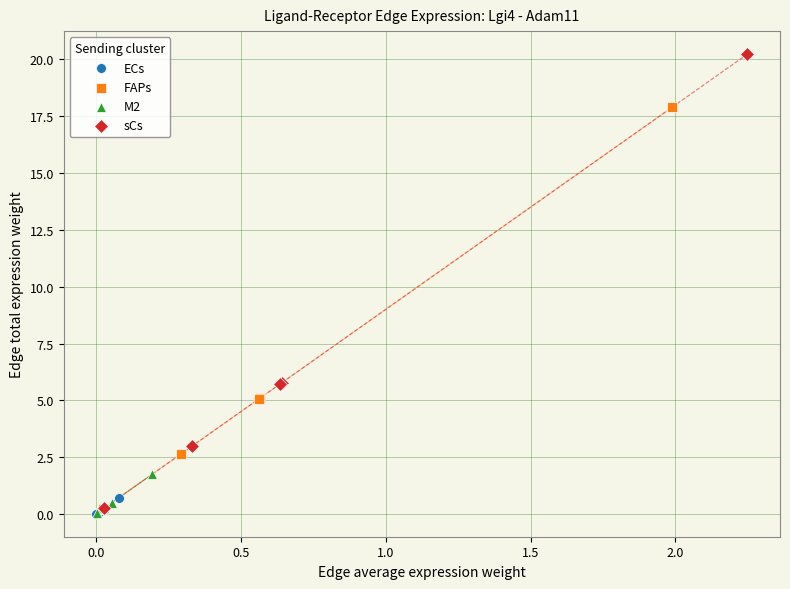

Which series reaches the maximum Y coordinate?

sCs